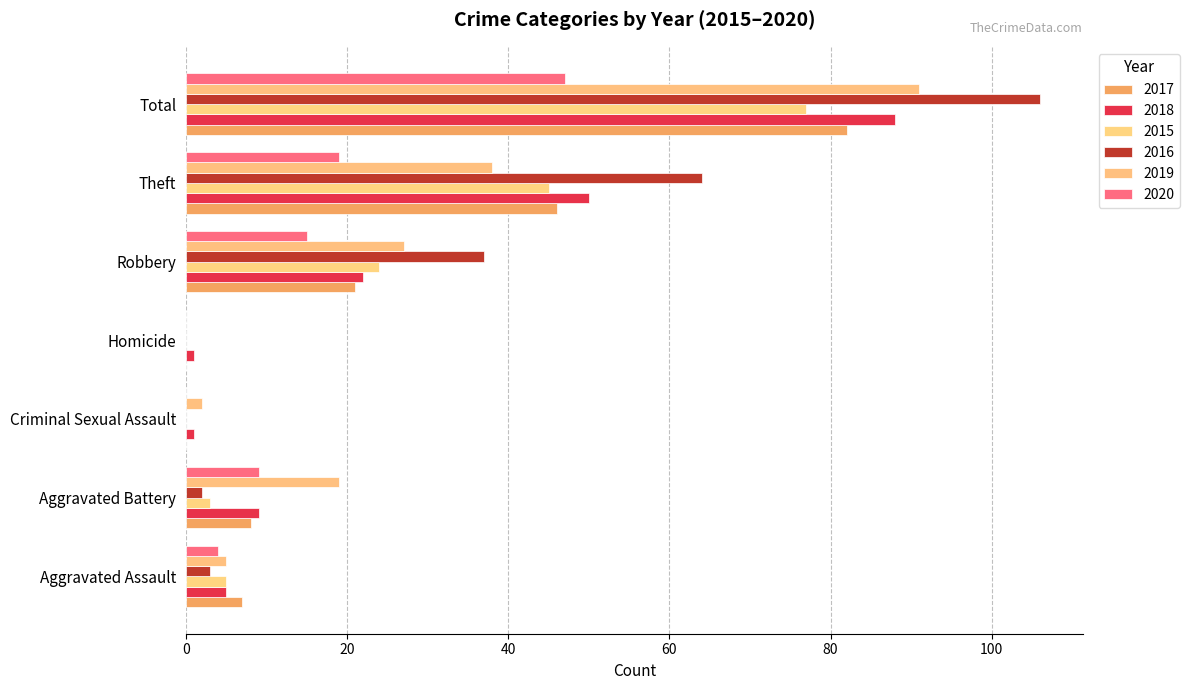

What is the label of the 2nd bar from the right?

Theft